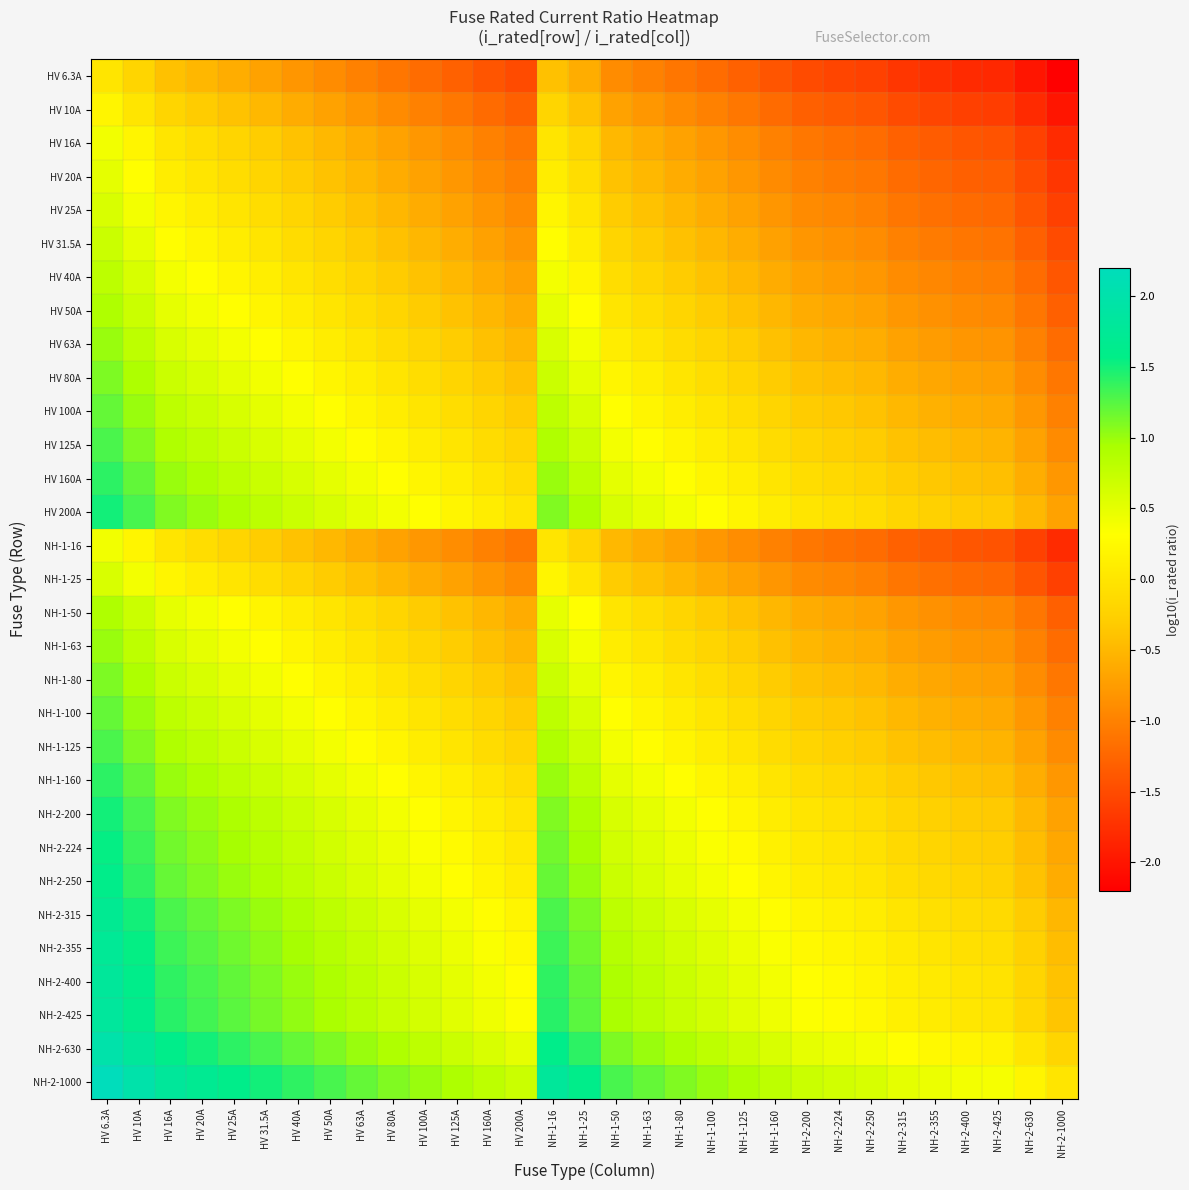

Which category has the highest value across all series?

HV 6.3A